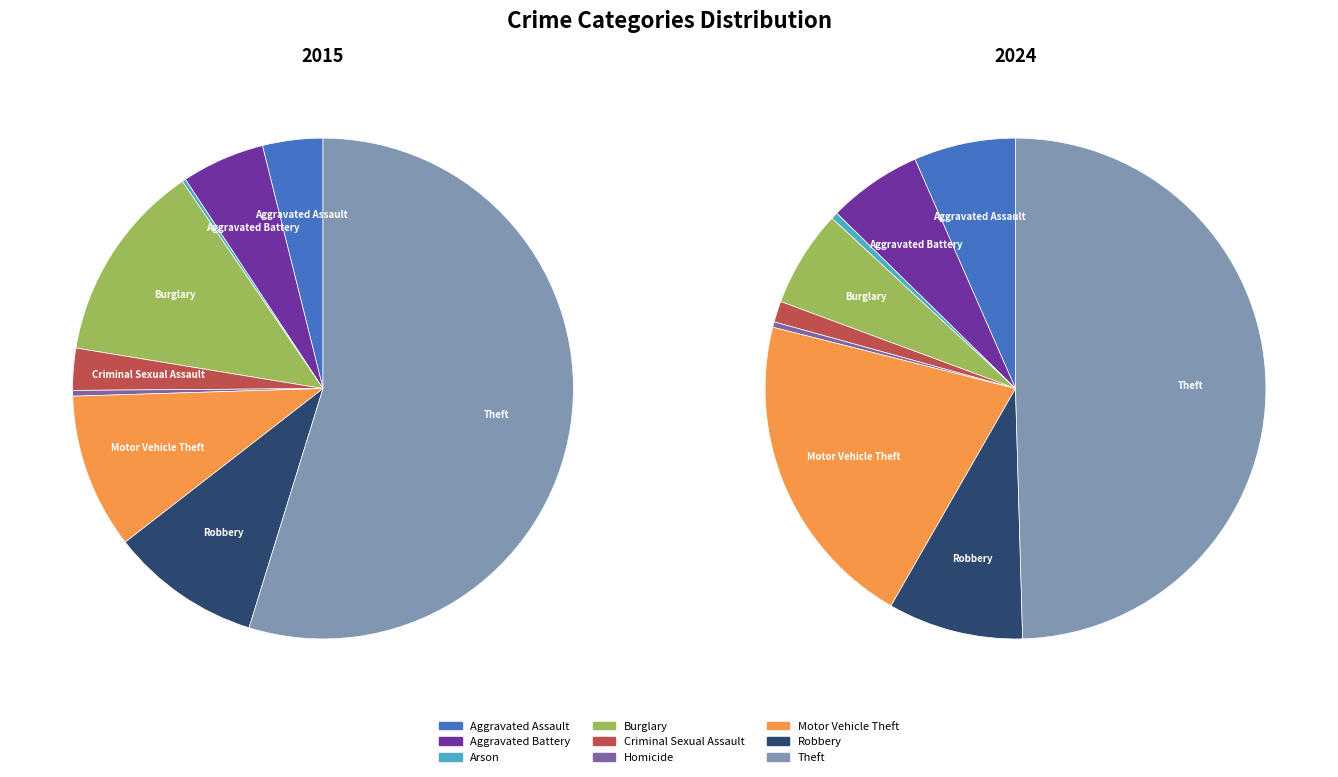

True or false: Robbery accounts for 3% of the total.

False